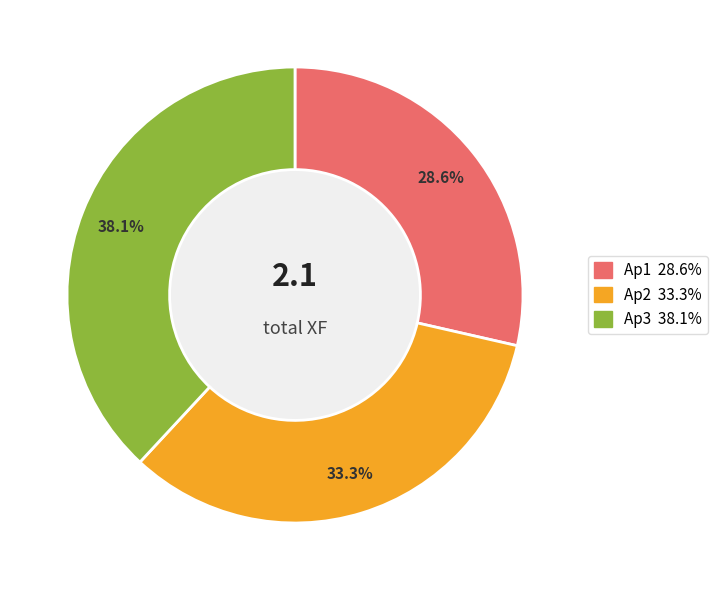

How many slices are in this pie chart?

3